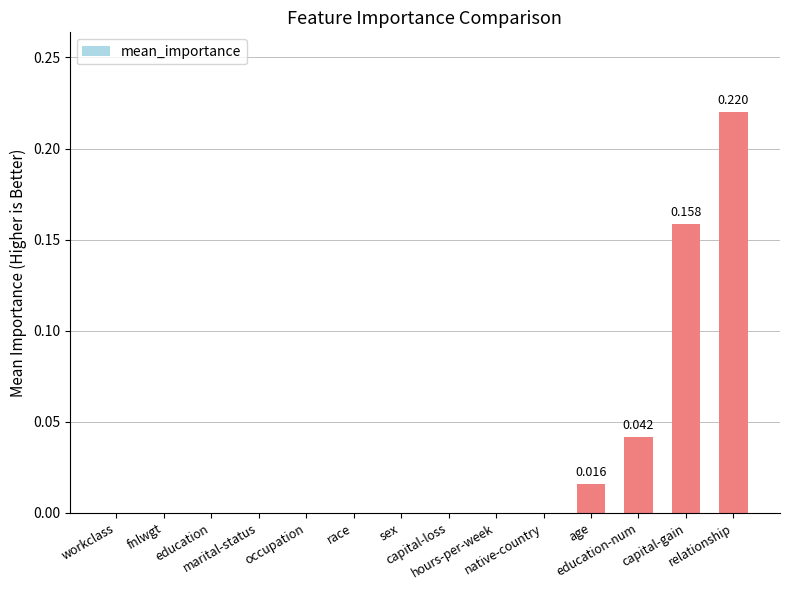

What is the difference between the values at relationship and fnlwgt?

0.2